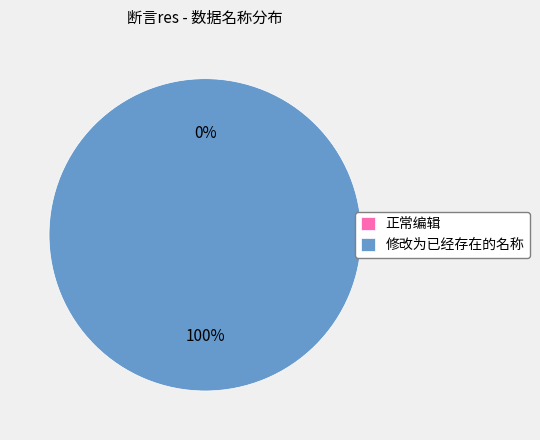

Does 修改为已经存在的名称 account for over 50% of the chart?

Yes